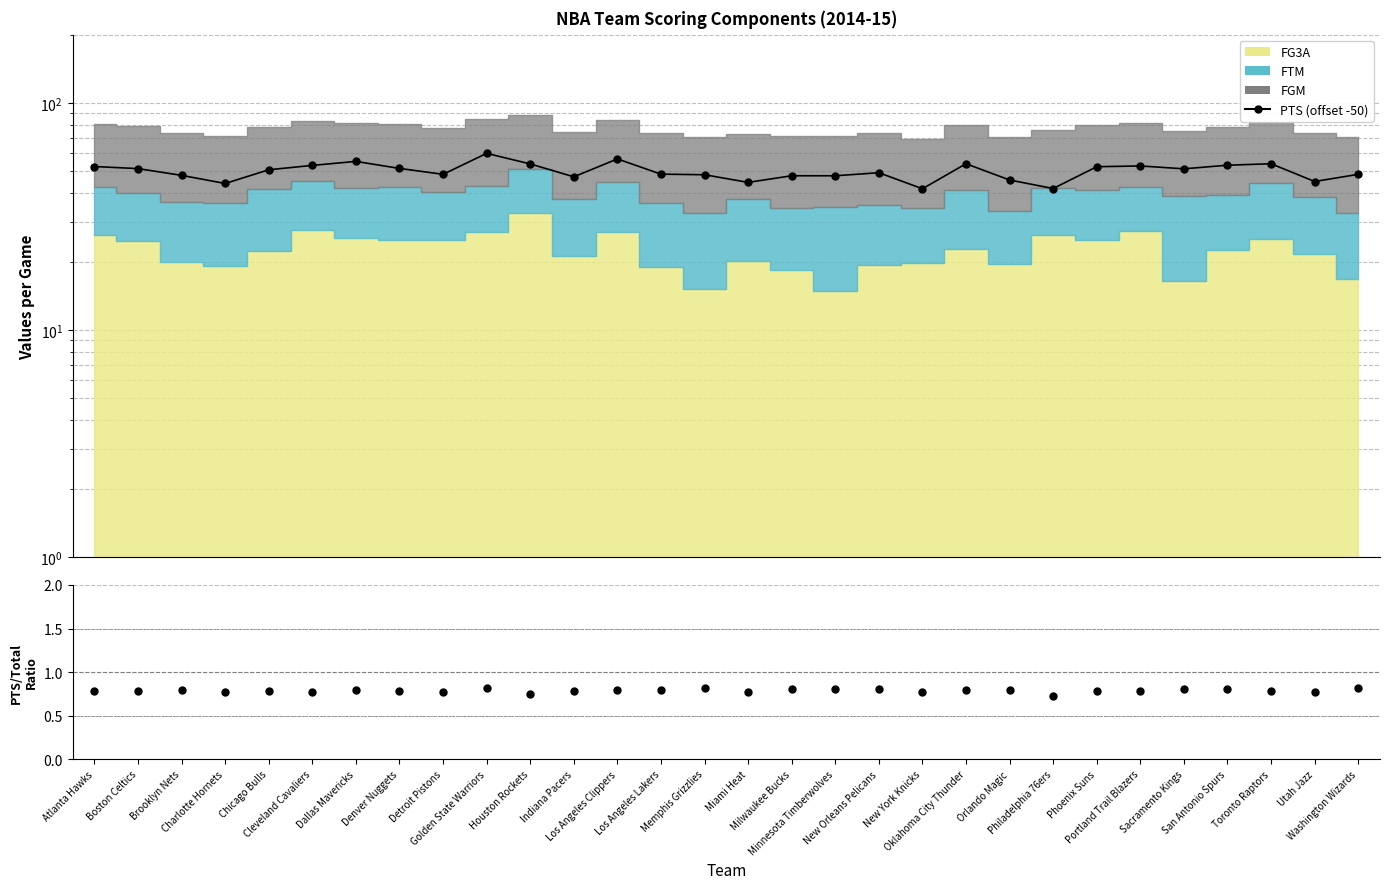

What is the change in value from Atlanta Hawks to Miami Heat?

-7.8